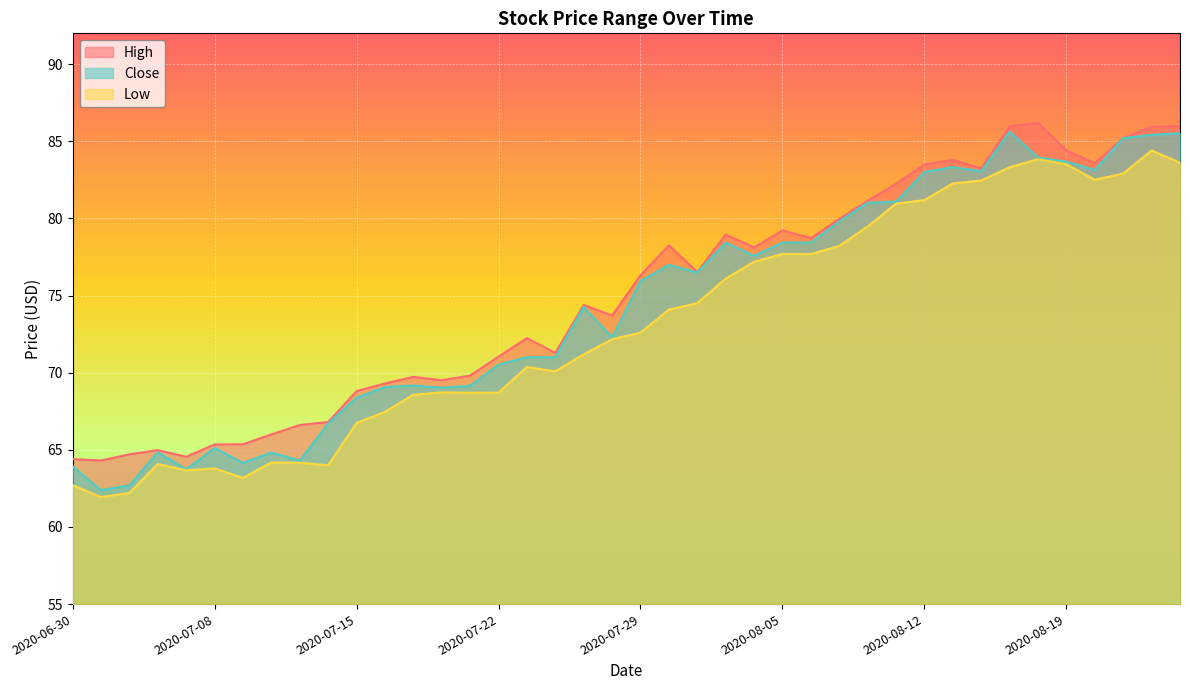

What is the average value of the Close series?

74.3